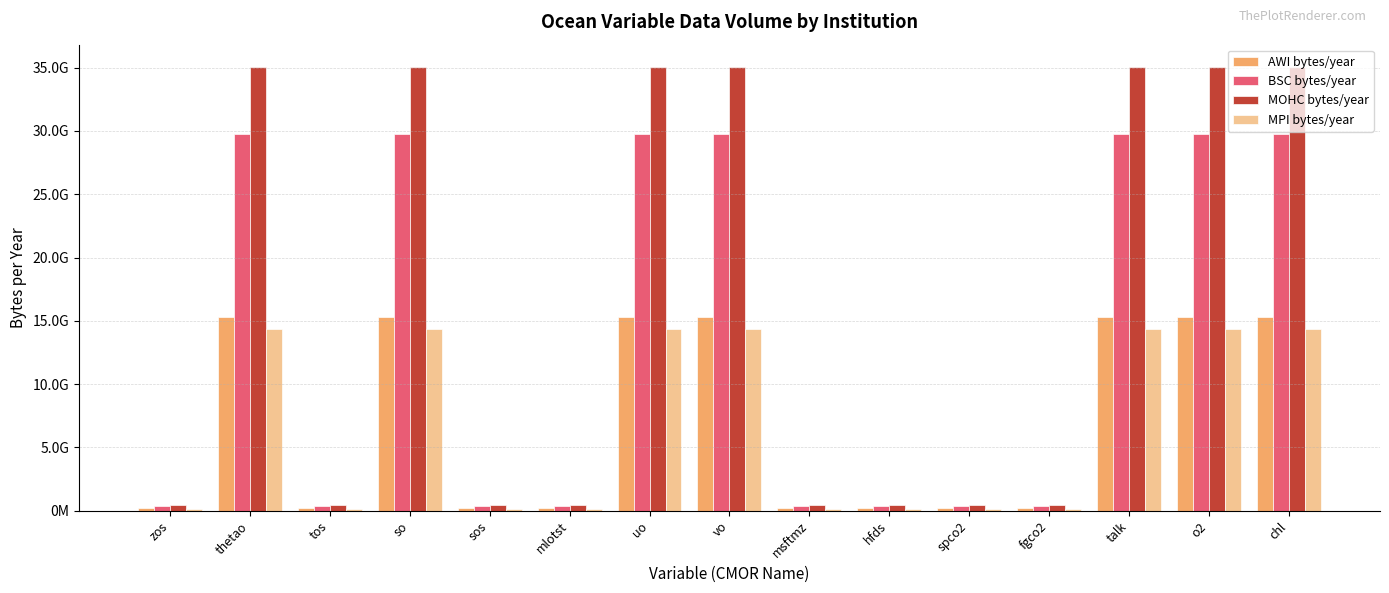

At vo, list the series in order from largest to smallest.

MOHC bytes/year, BSC bytes/year, AWI bytes/year, MPI bytes/year